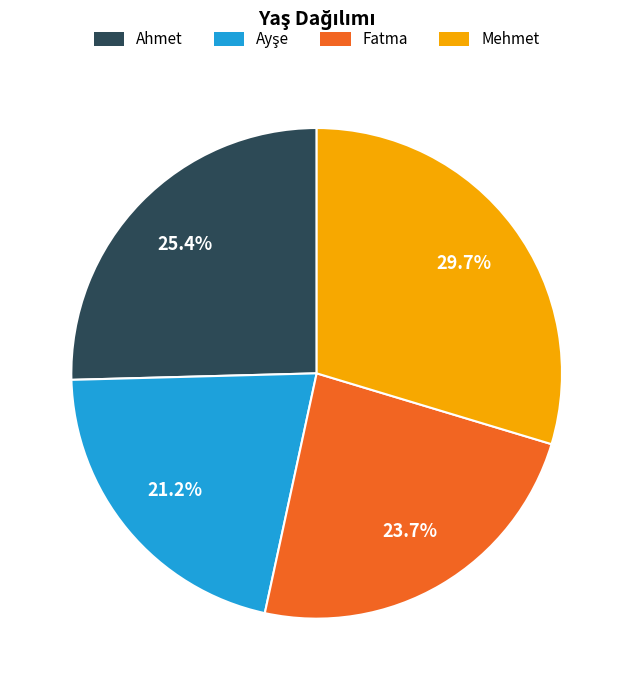

Is Mehmet the majority of the pie?

No